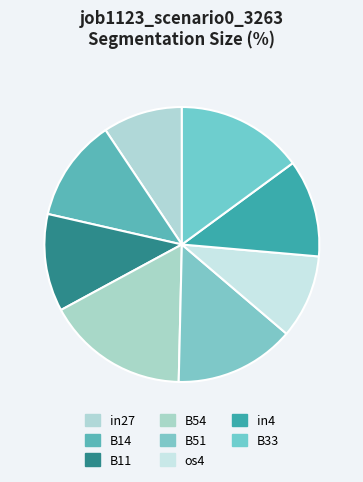

How many segments does this pie chart have?

8